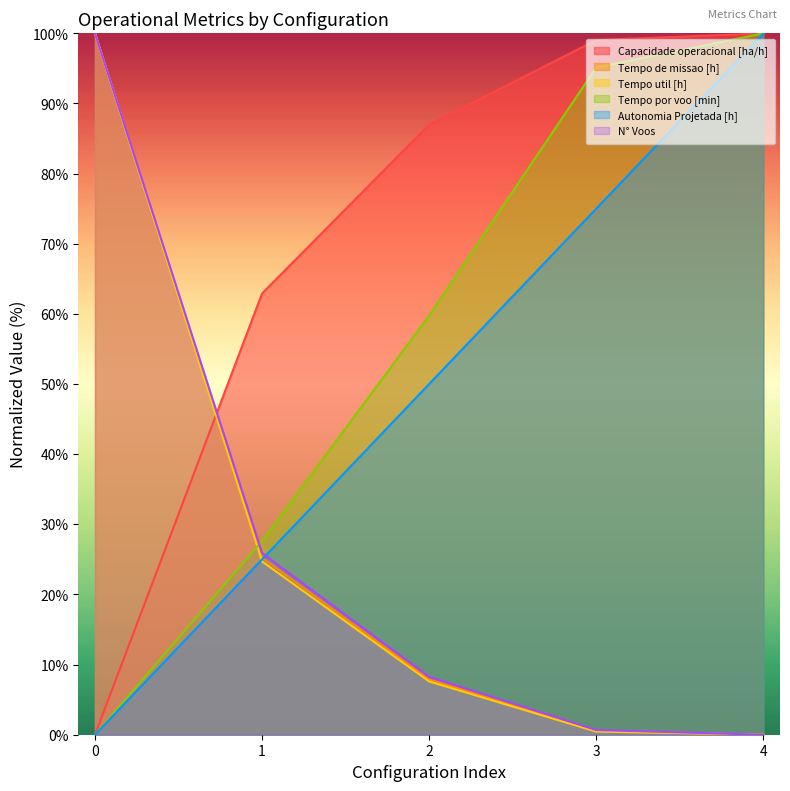

The Tempo por voo [min] series shows 27.6 at 1. True or false?

True